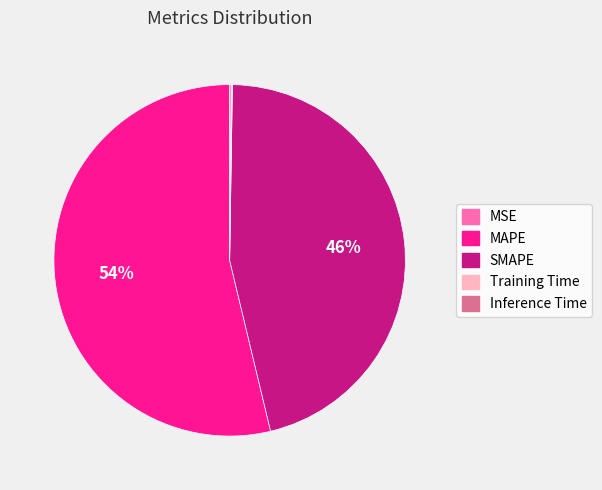

Does any single category account for the majority?

Yes